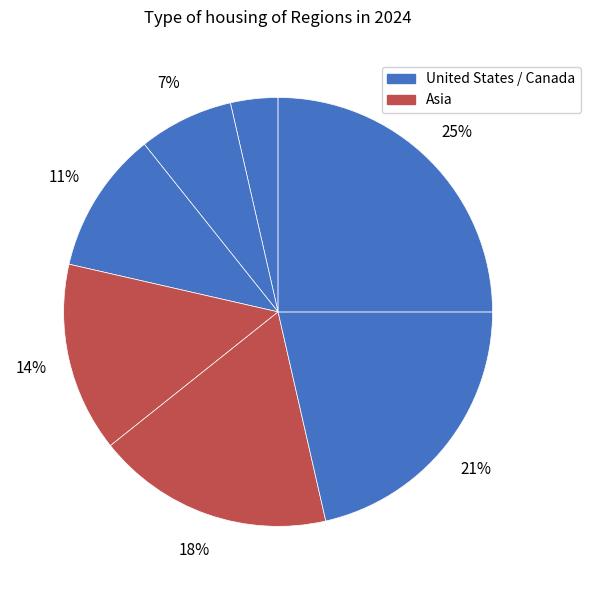

Count the number of slices in the pie.

7